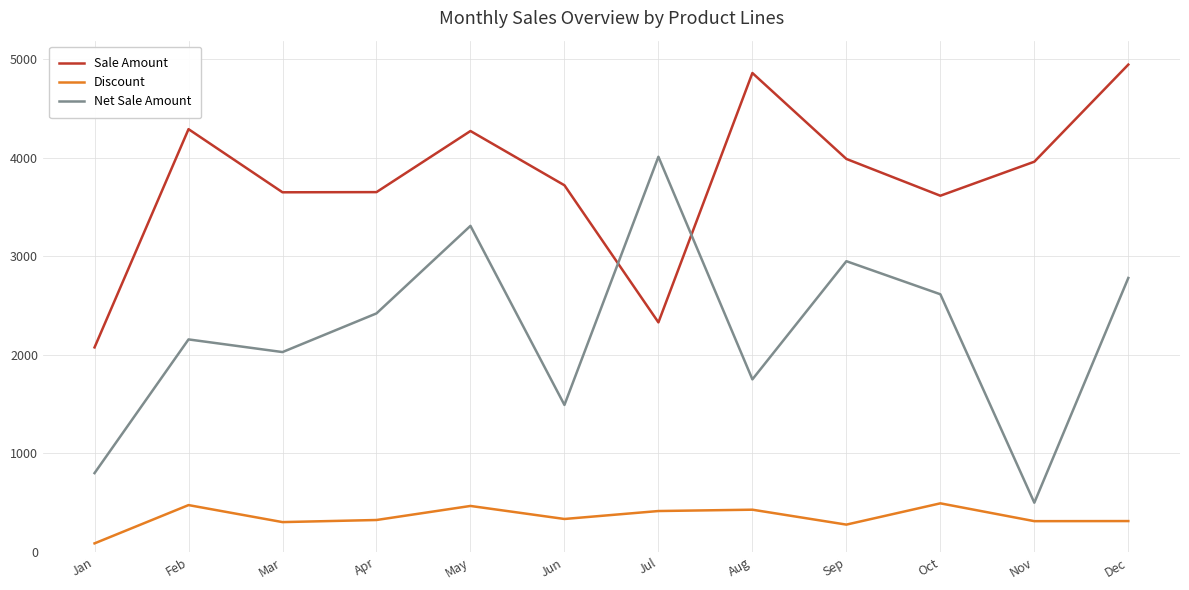

Rank the series by their average value, from lowest to highest.

Discount, Net Sale Amount, Sale Amount